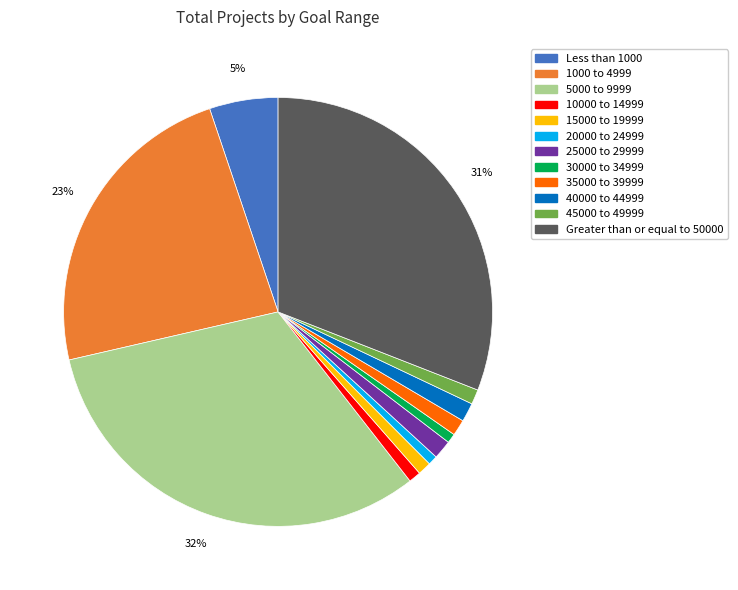

Which has a higher value, 5000 to 9999 or 45000 to 49999?

5000 to 9999